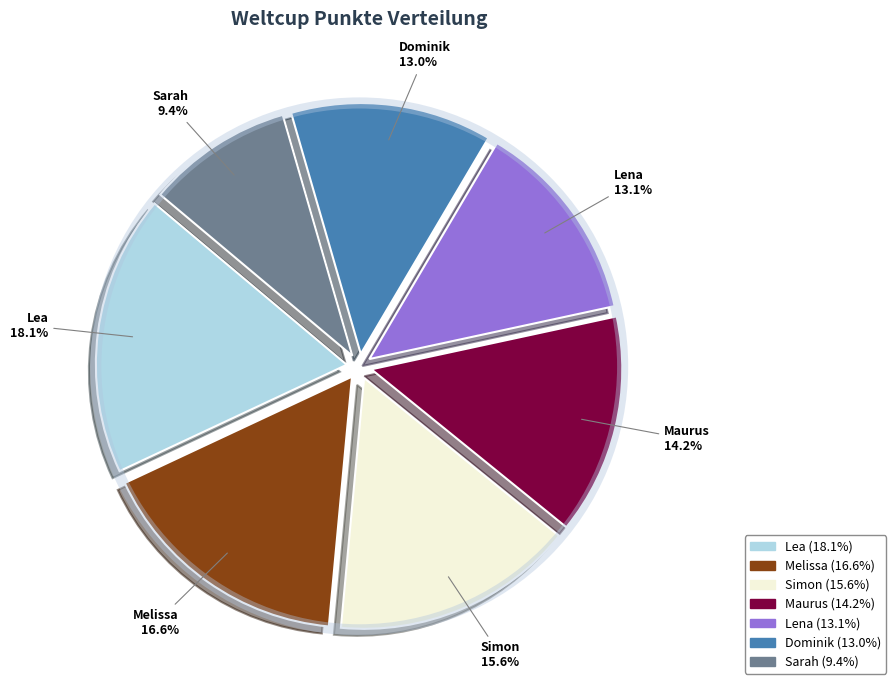

Is the sum of Dominik and Sarah greater than half?

No